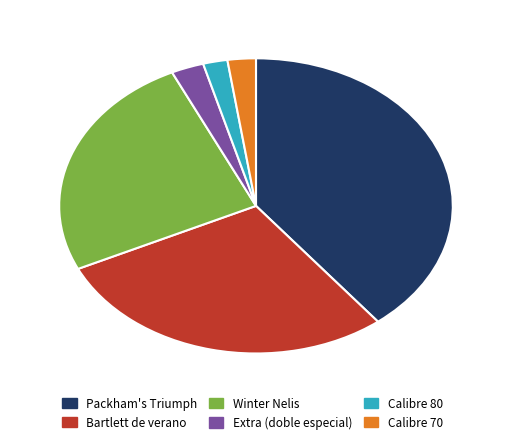

The Bartlett de verano slice represents 42% of the pie. True or false?

False